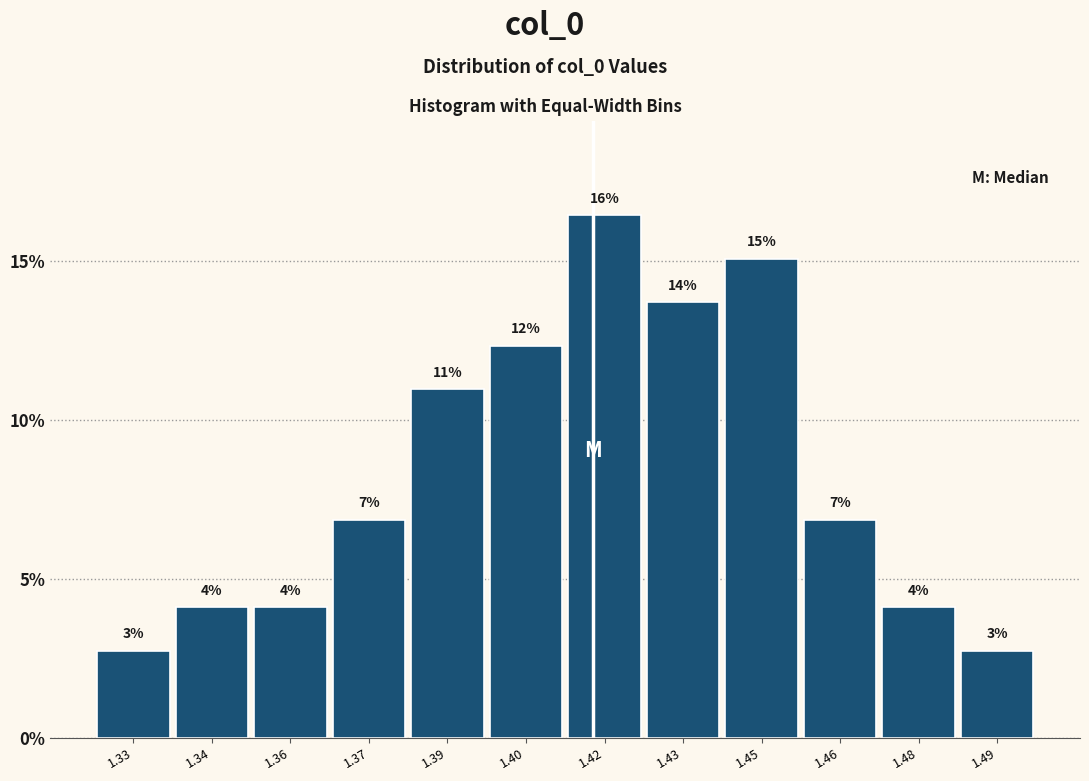

Are the bars horizontal?

No